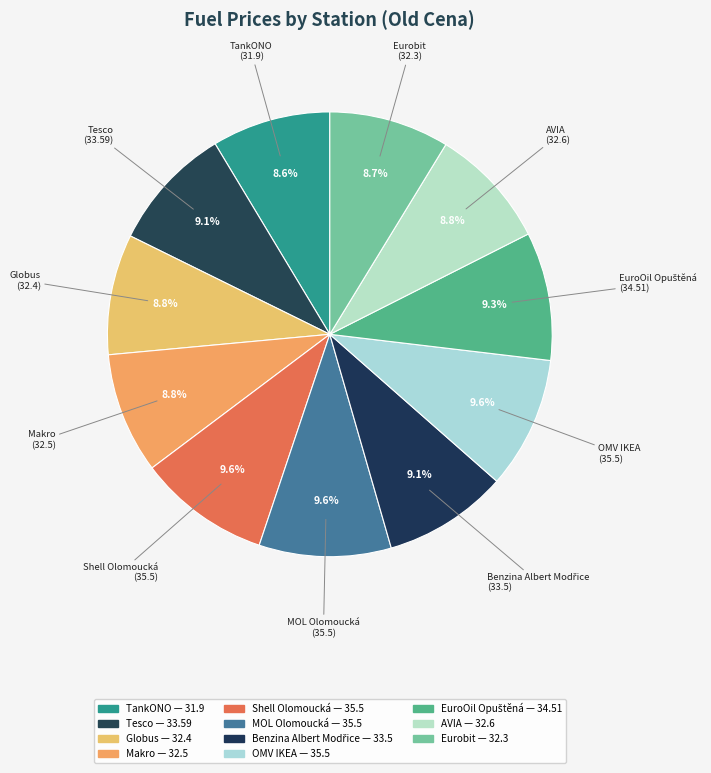

How many slices are in this pie chart?

11